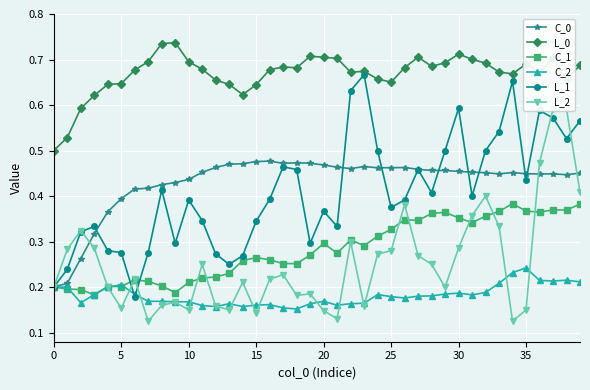

The C_2 series shows 0.2 at 22. True or false?

False